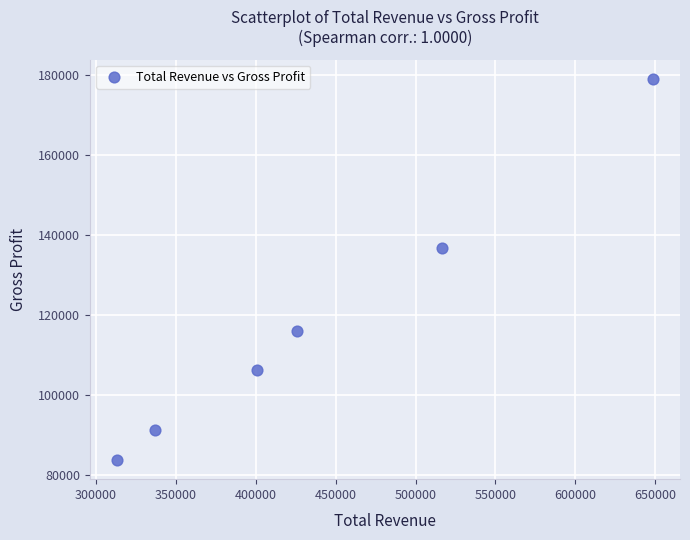

What Y value in the scatter plot is closest to 131450?

136800